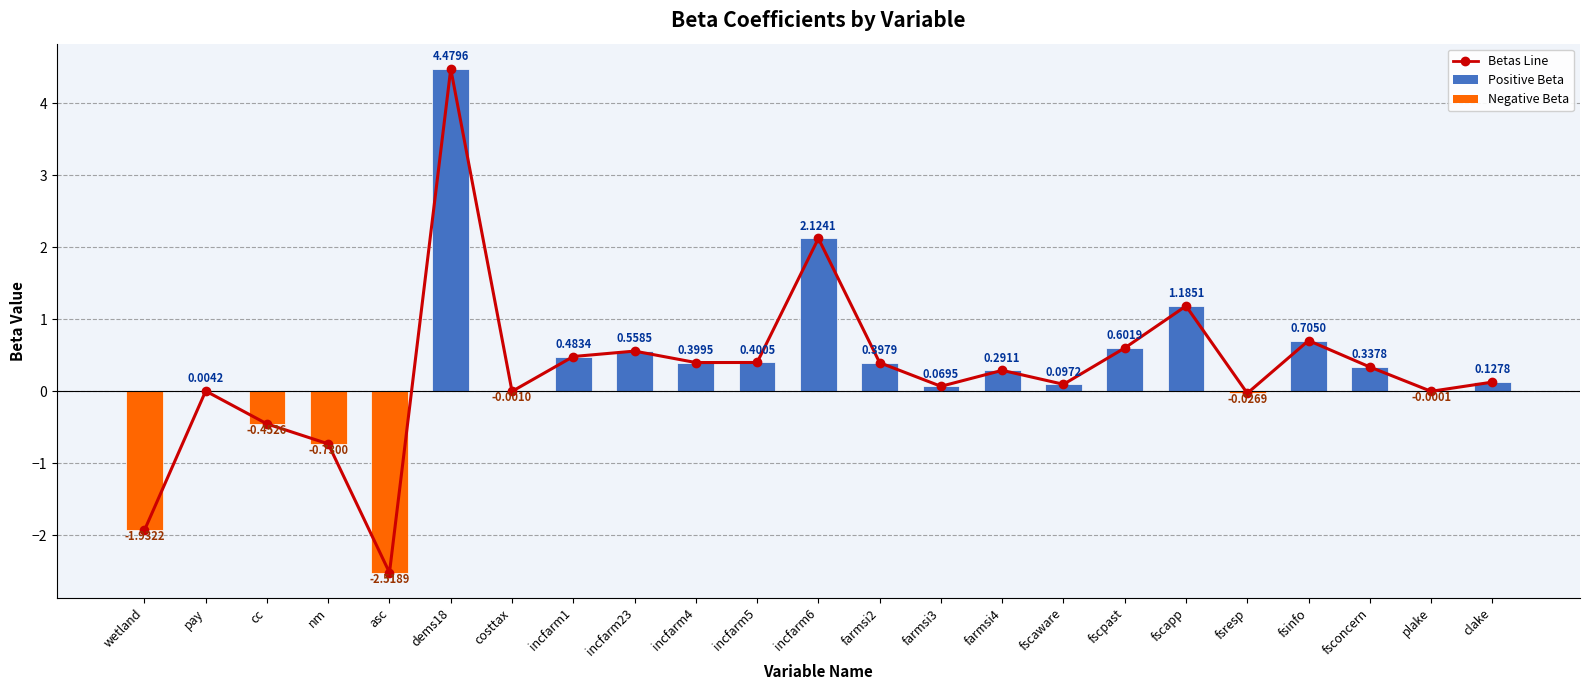

Which series has the largest total across all categories?

Betas Line